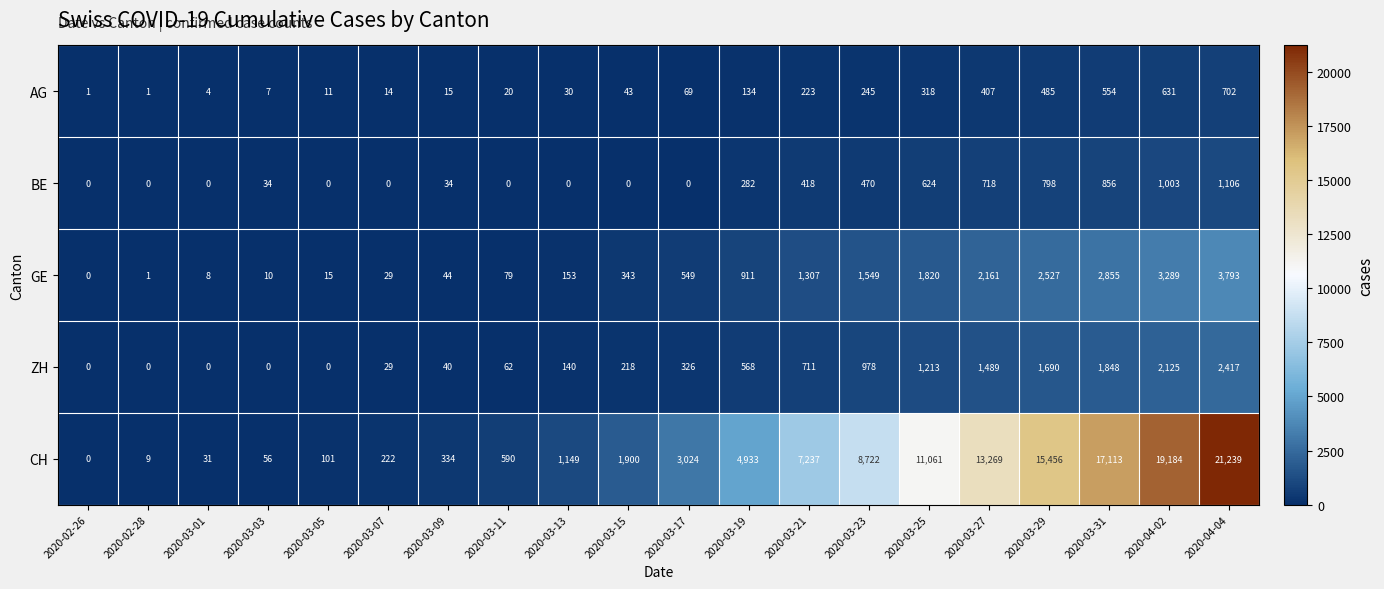

What is the sum of the AG values at 2020-03-27 and 2020-03-01?

411